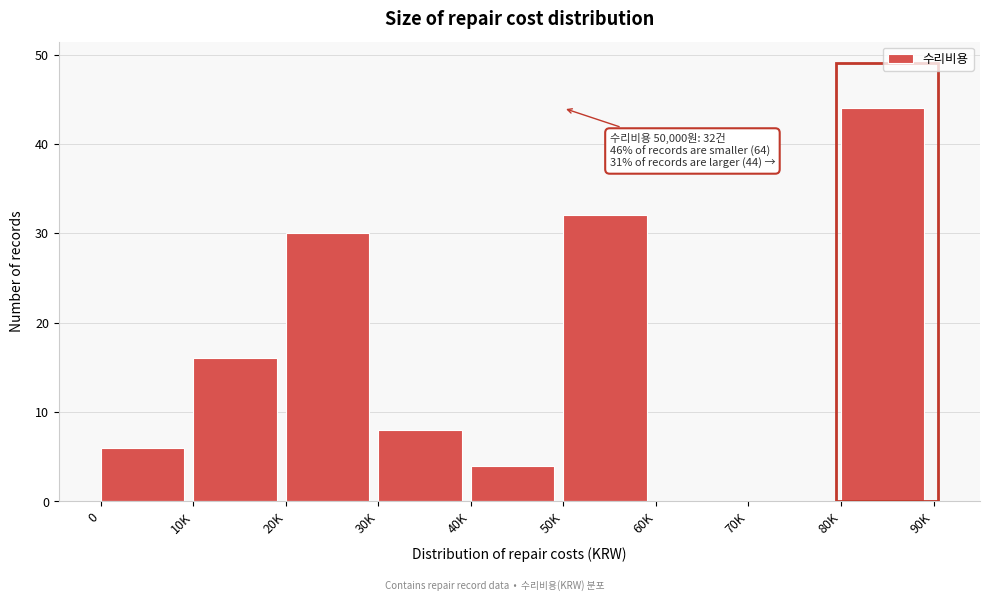

Reading left to right, what are all the values shown in this chart?

0=6	10K=16	20K=30	30K=8	40K=4	50K=32	60K=0	70K=0	80K=44